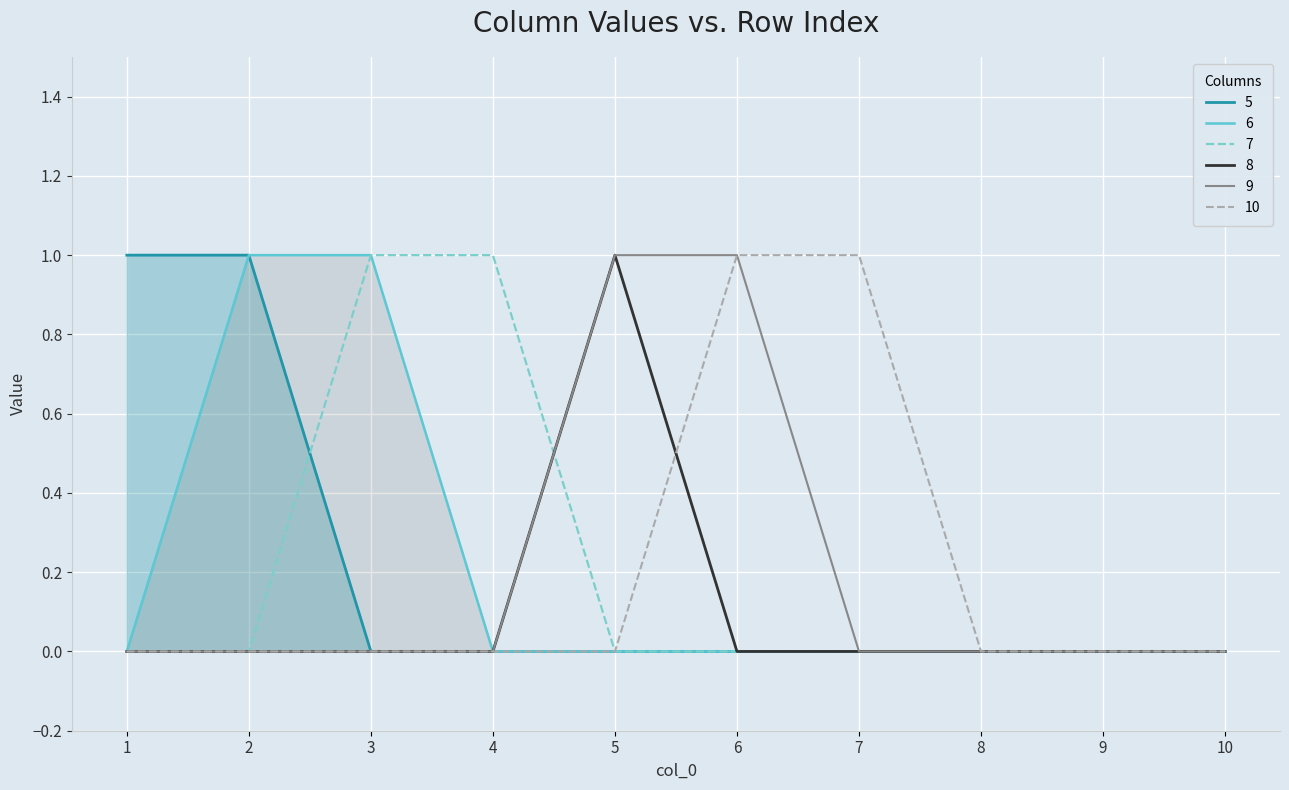

Count the 10 values in the range 0 to 1.

10